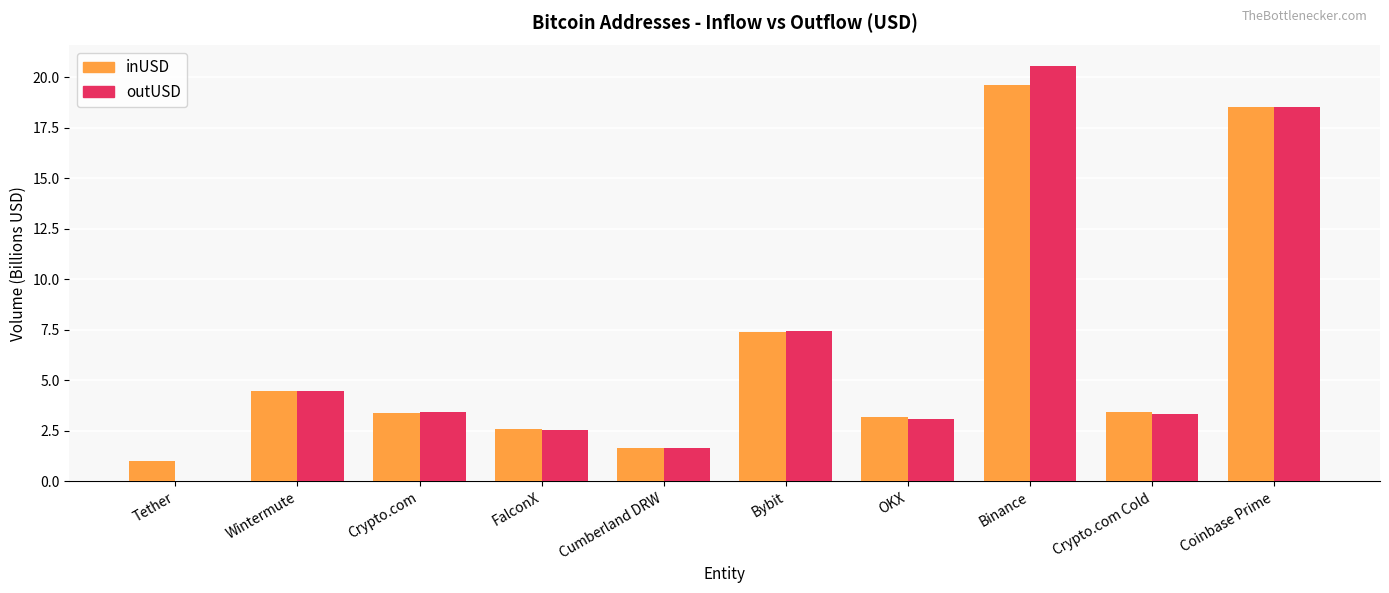

The value of outUSD at Binance is 30.1. True or false?

False